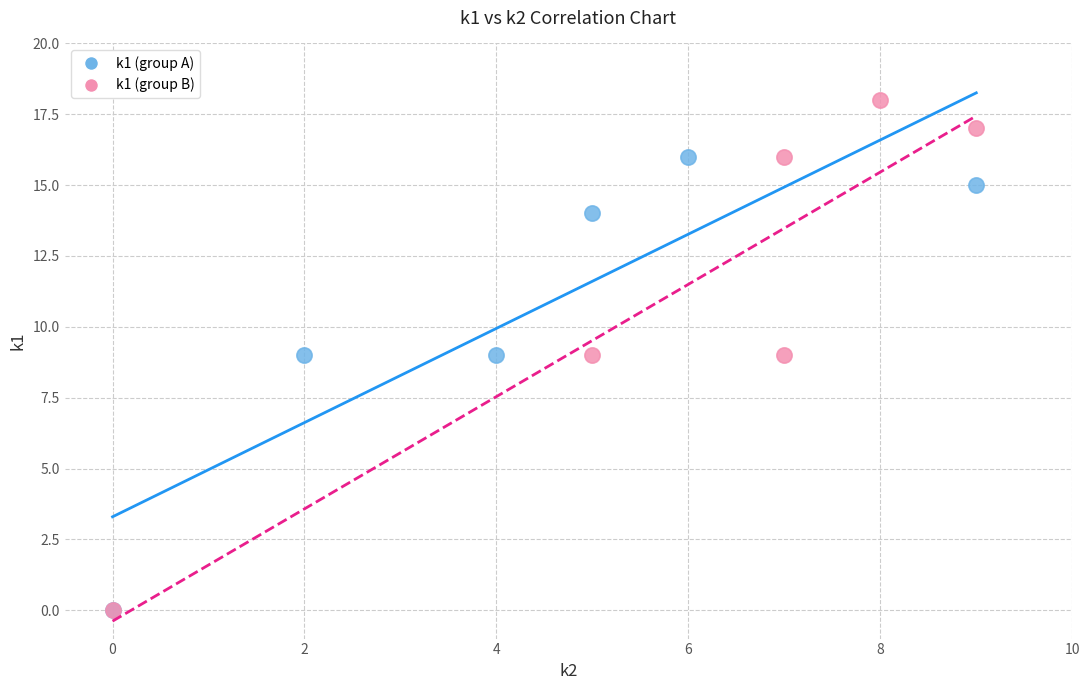

Which series has the widest spread of Y values?

k1 (group B)